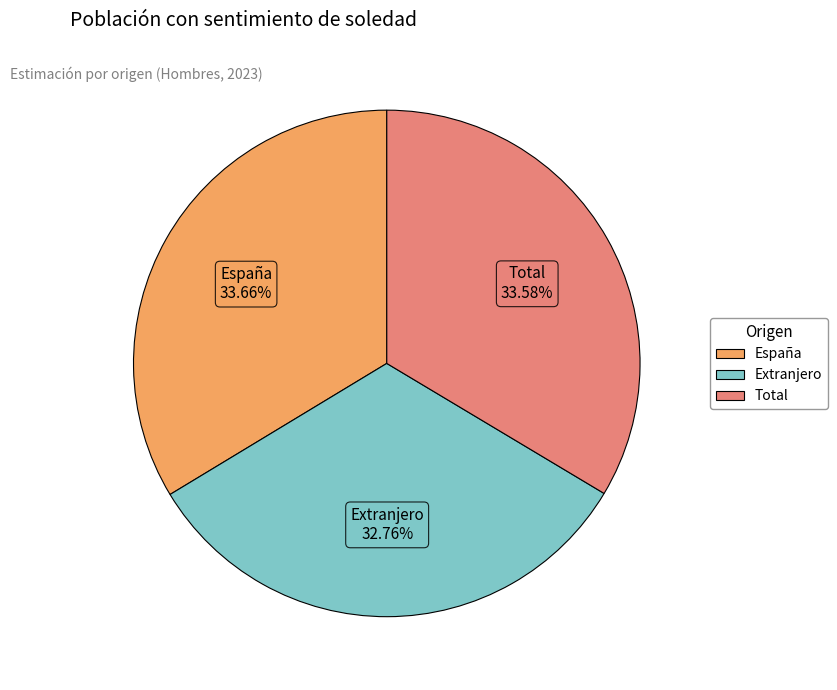

To the nearest percent, what portion does España represent?

34%